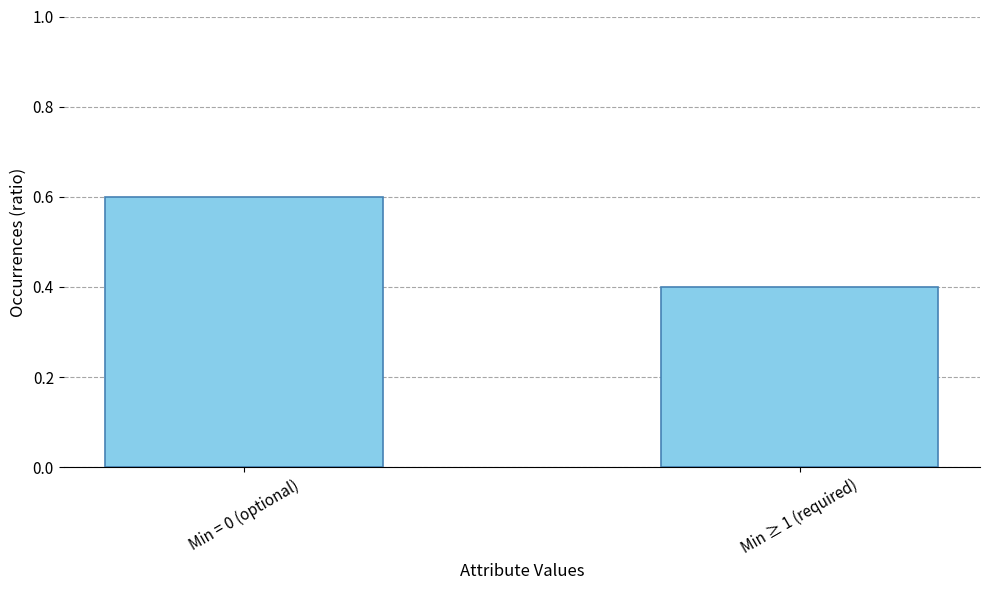

What value does the data have at Min ≥ 1 (required)?

0.4